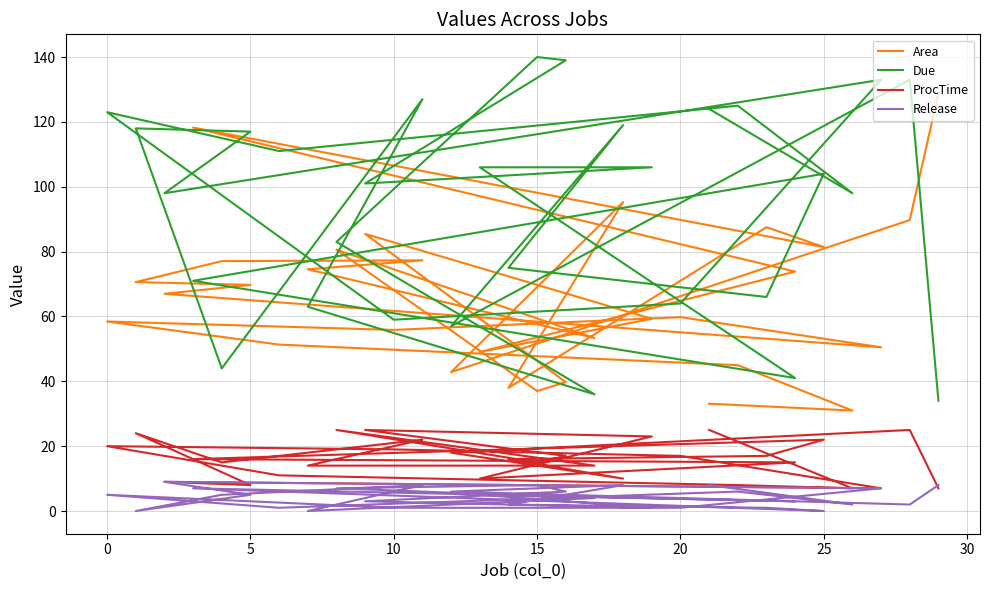

What is the value of the Area point at the 19th from the left?

85.5